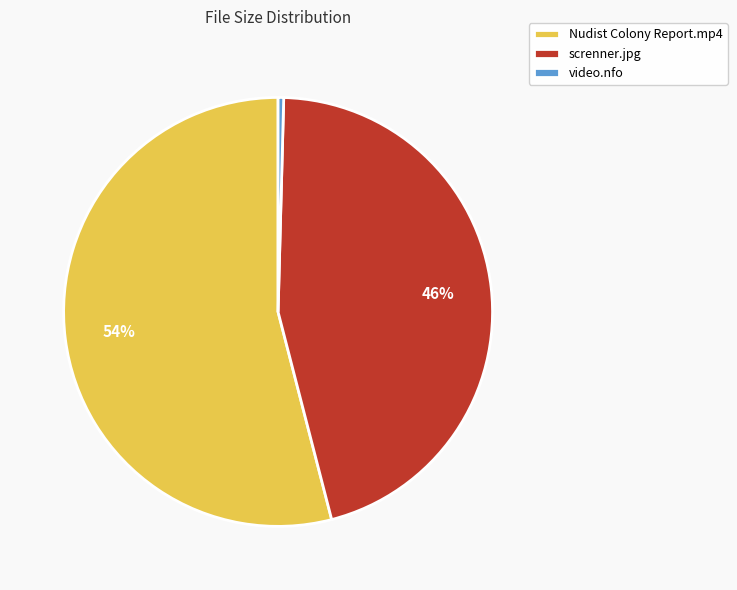

Is there any slice that represents more than half of the pie?

Yes